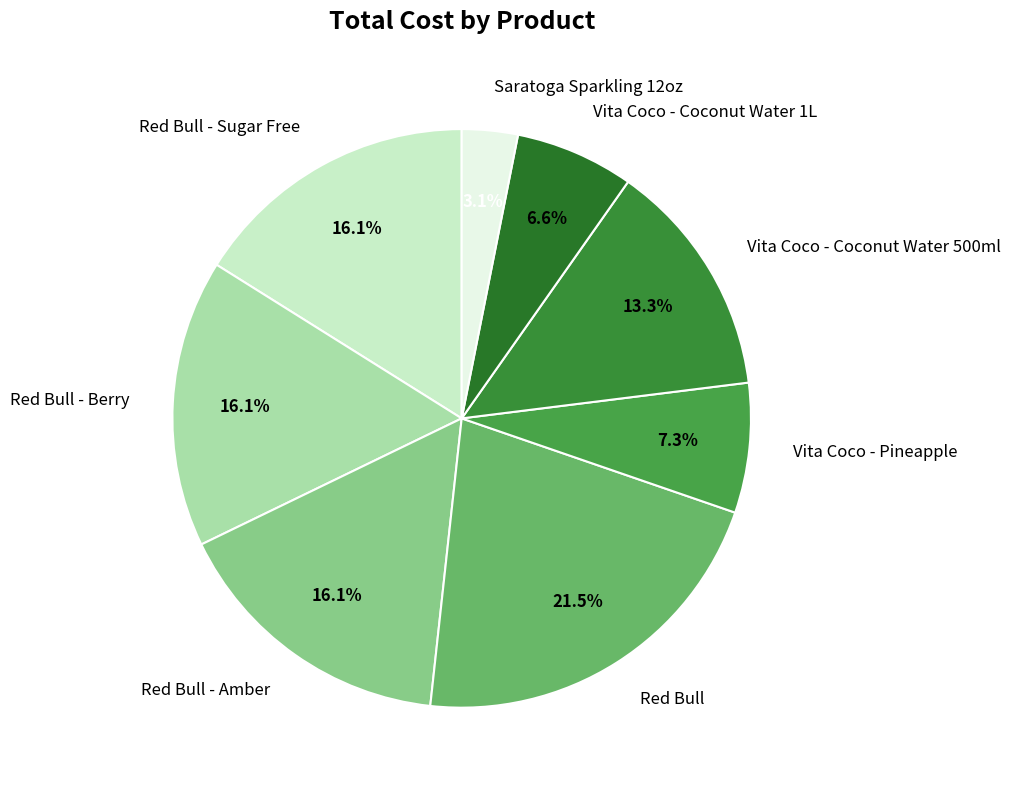

Does any single category account for the majority?

No